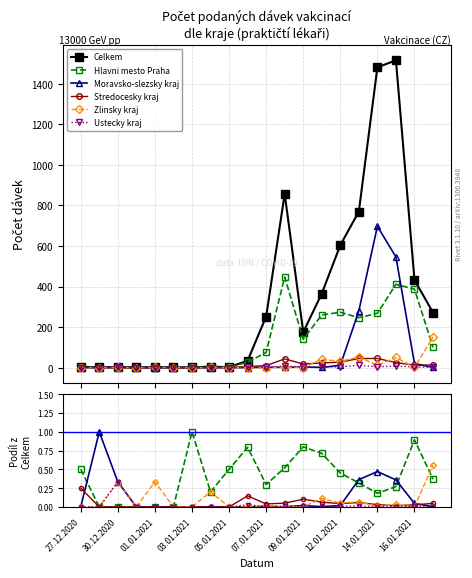

True or false: Stredocesky kraj and Ustecky kraj intersect in this chart.

False